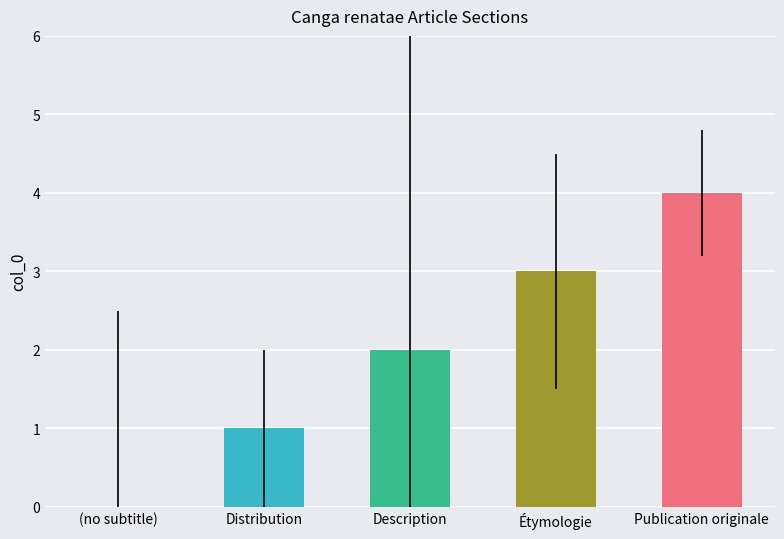

How many positive values are there?

4